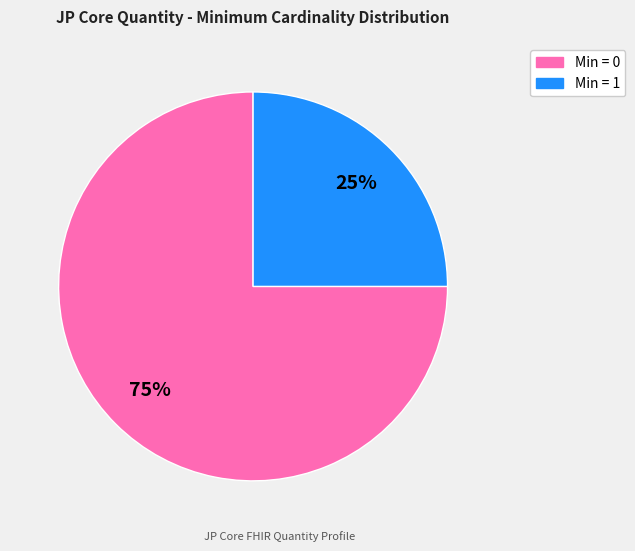

Does any single category account for the majority?

Yes